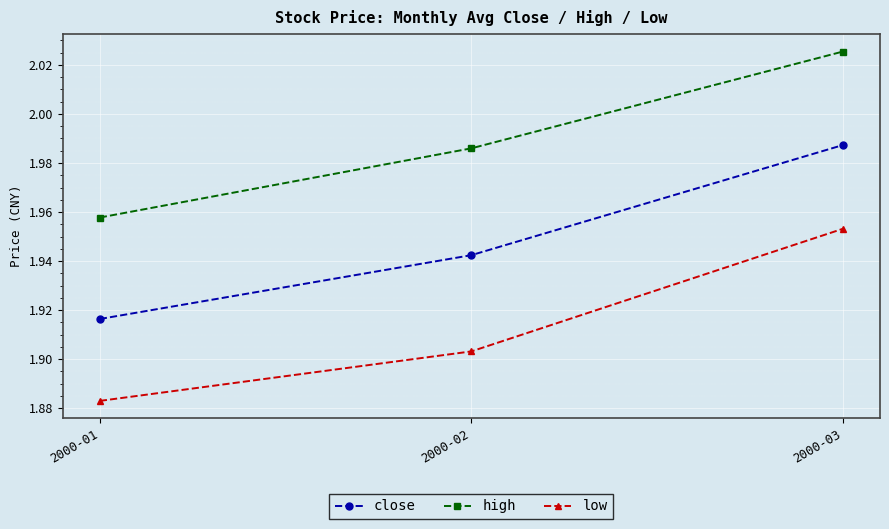

Where is low nearest to the value 1?

2000-01